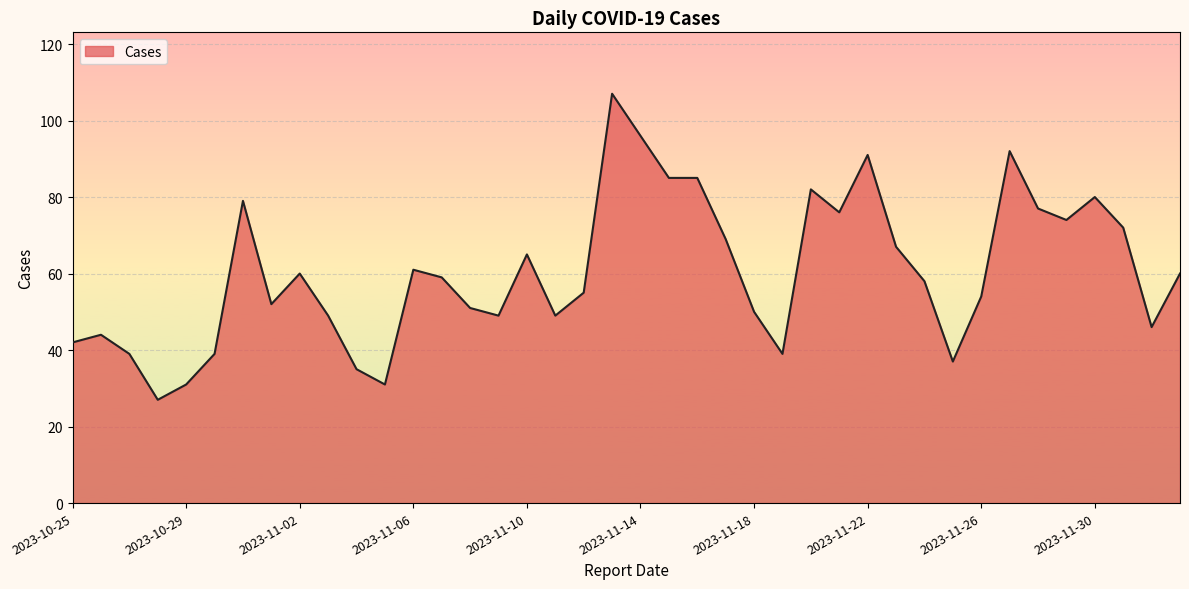

What is the smallest value displayed?

27